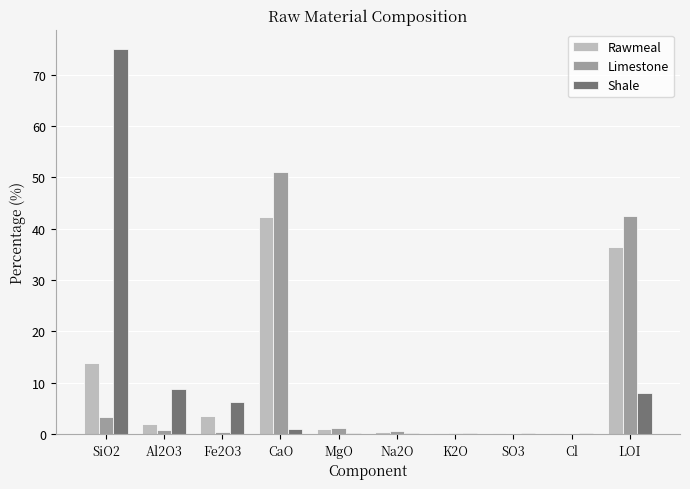

What is the total value across all series at K2O?

0.6